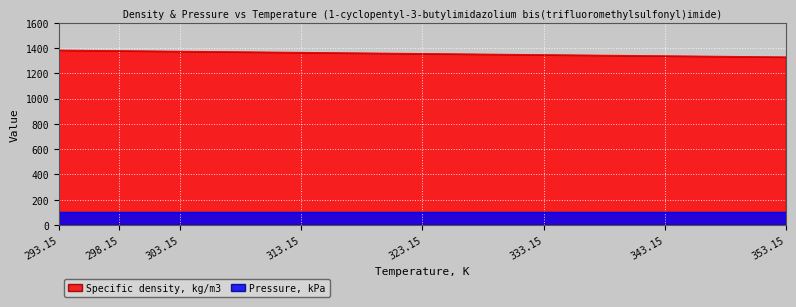

Reading left to right, transcribe all the data shown in this chart.

1383.1	1378.5	1374.0	1364.9	1355.8	1346.9	1338.0	1329.1